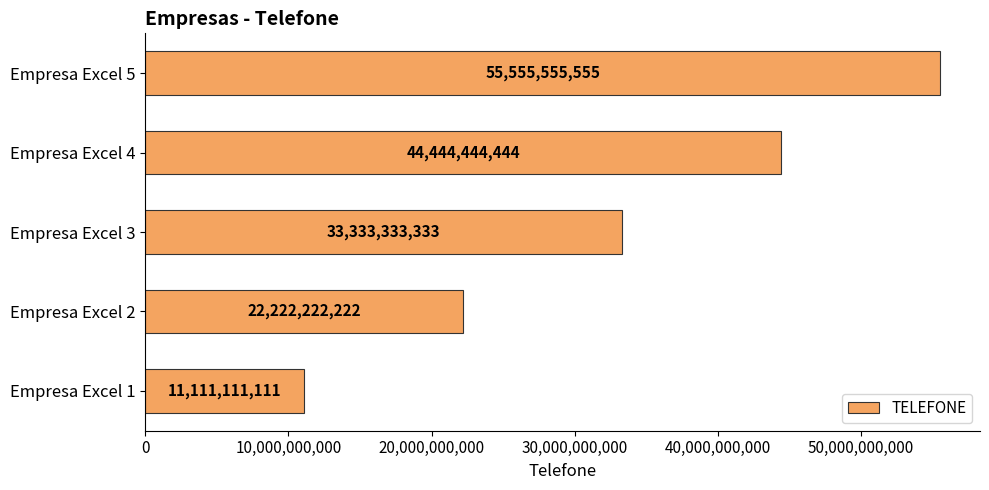

Is it true that the value at Empresa Excel 4 is 44444444444?

True